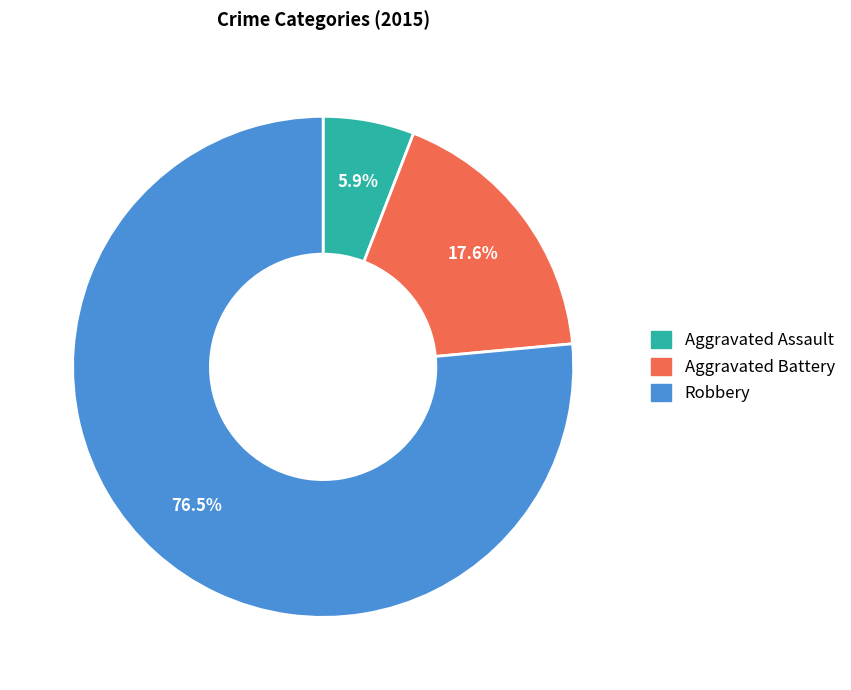

To the nearest percent, what portion does Aggravated Battery represent?

18%